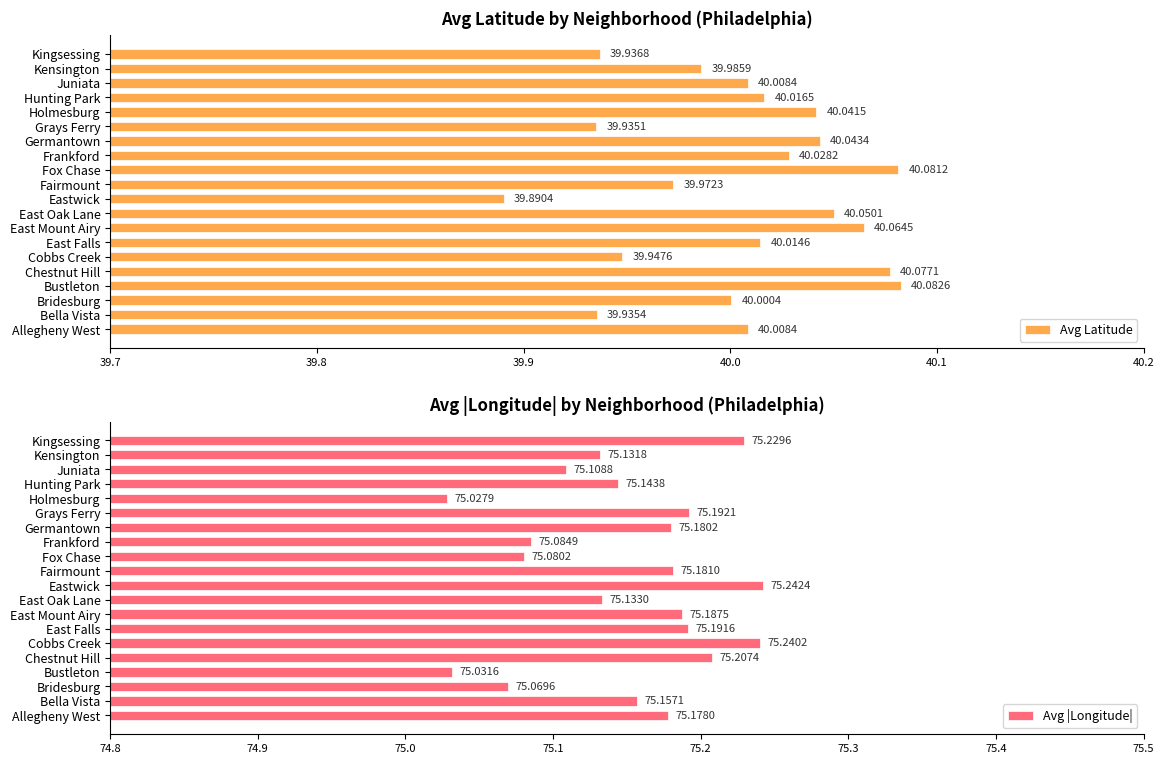

How many series are shown in this chart?

2